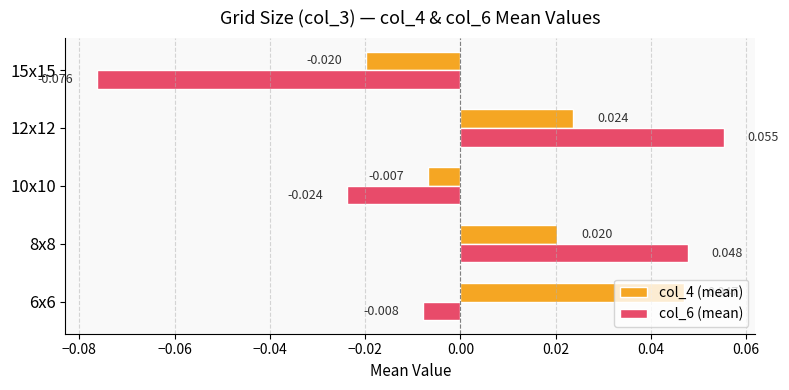

Is the value of col_6 (mean) at 12x12 greater than the value of col_4 (mean) at 10x10?

Yes